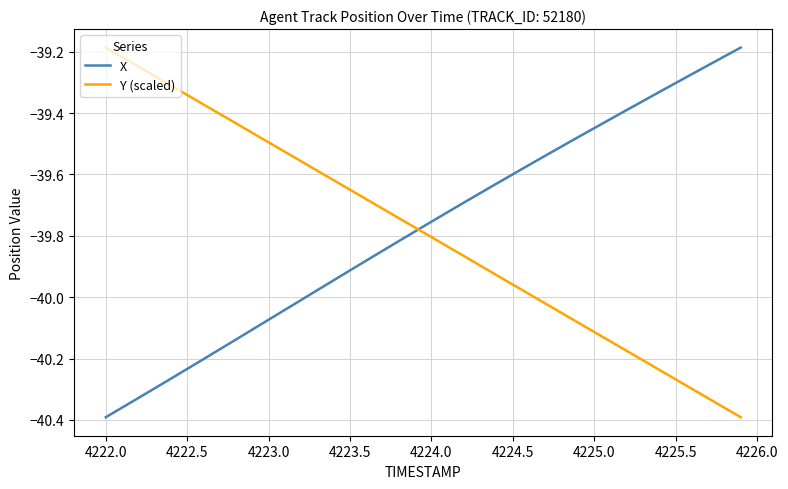

The value of Y (scaled) at 4222.5 is -9.9. True or false?

False